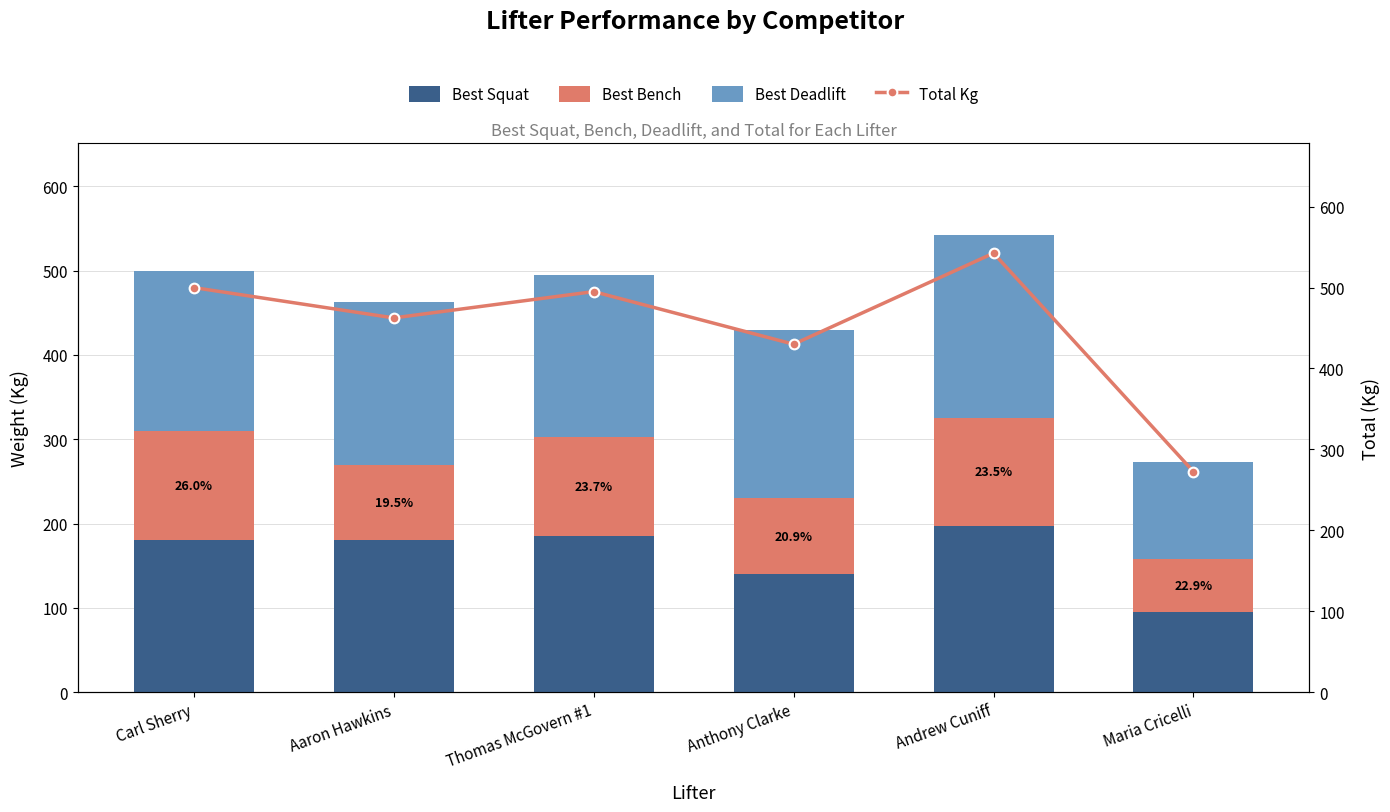

Reading left to right, list all the values displayed in this chart.

Best Squat: 180.0	180.0	185.0	140.0	197.5	95.0
Best Bench: 130.0	90.0	117.5	90.0	127.5	62.5
Best Deadlift: 190.0	192.5	192.5	200.0	217.5	115.0
Total Kg: 500.0	462.5	495.0	430.0	542.5	272.5